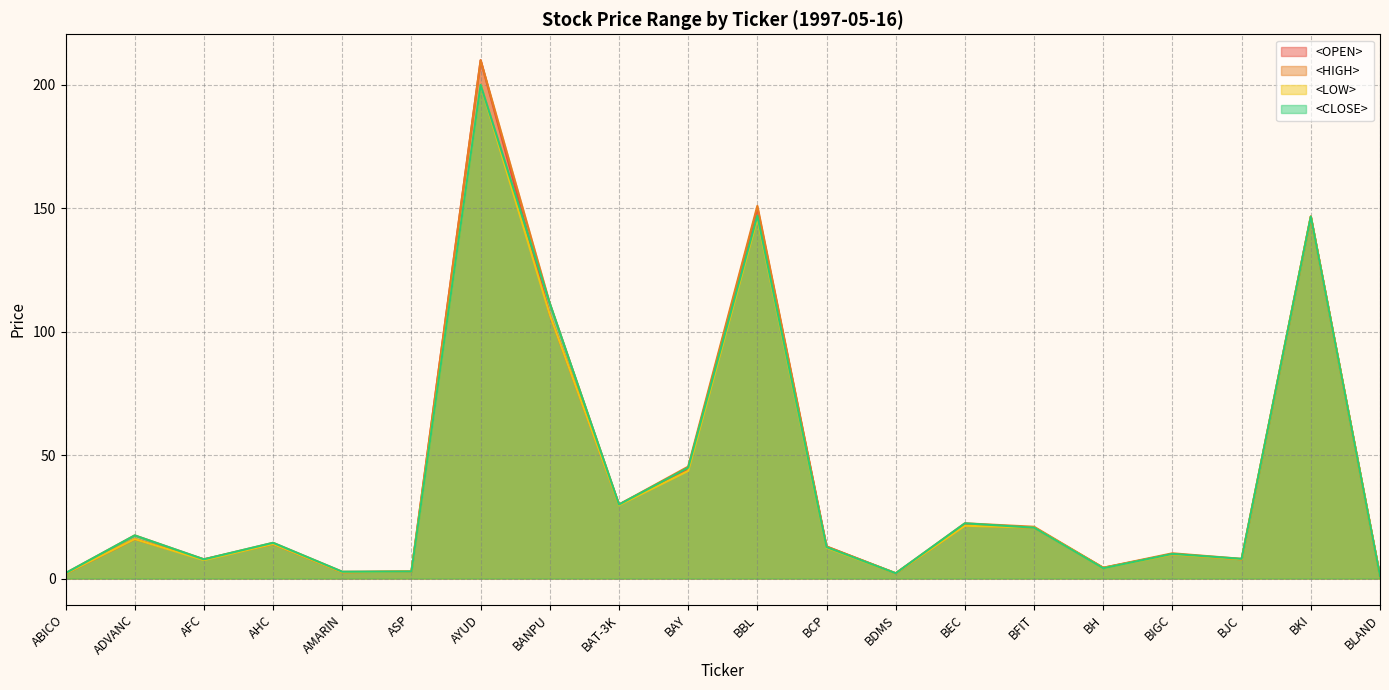

Rank the series by their maximum value, from highest to lowest.

<OPEN>, <HIGH>, <LOW>, <CLOSE>